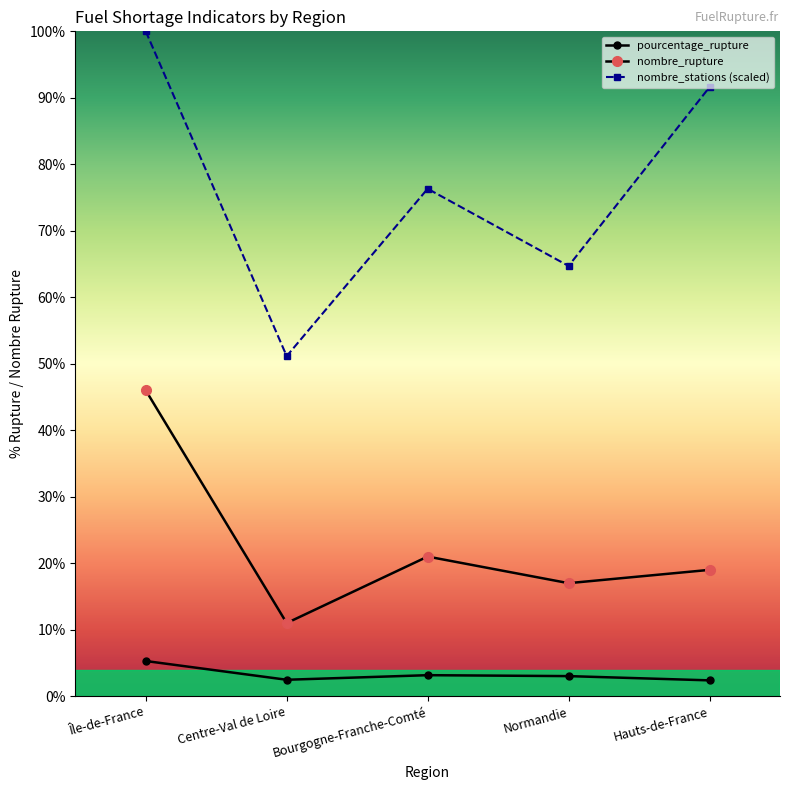

Does the chart have visible grid lines?

No